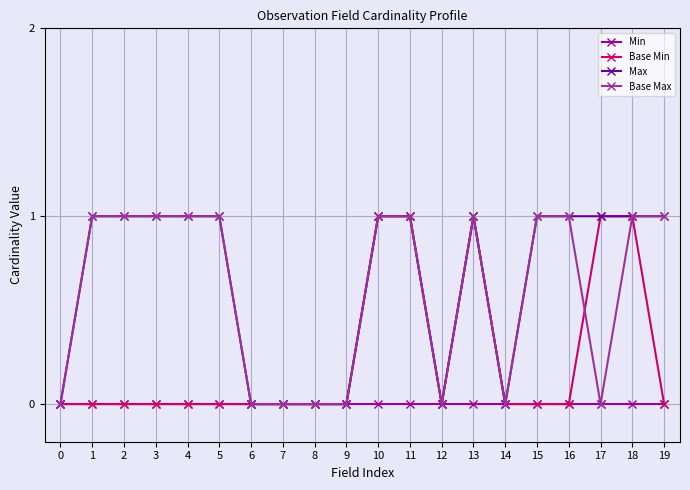

Does the chart display data point markers on the line(s)?

Yes